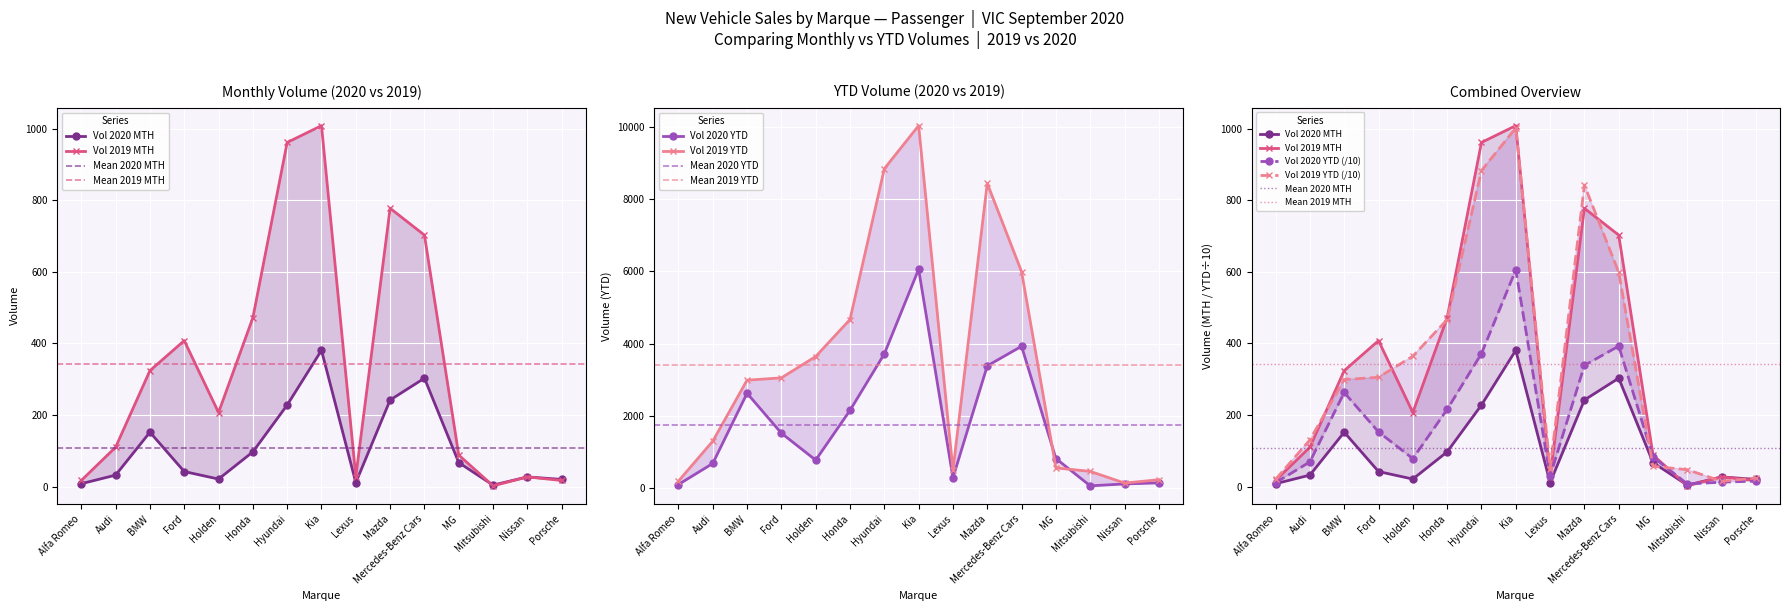

At which category is the sum across all series the highest?

Kia